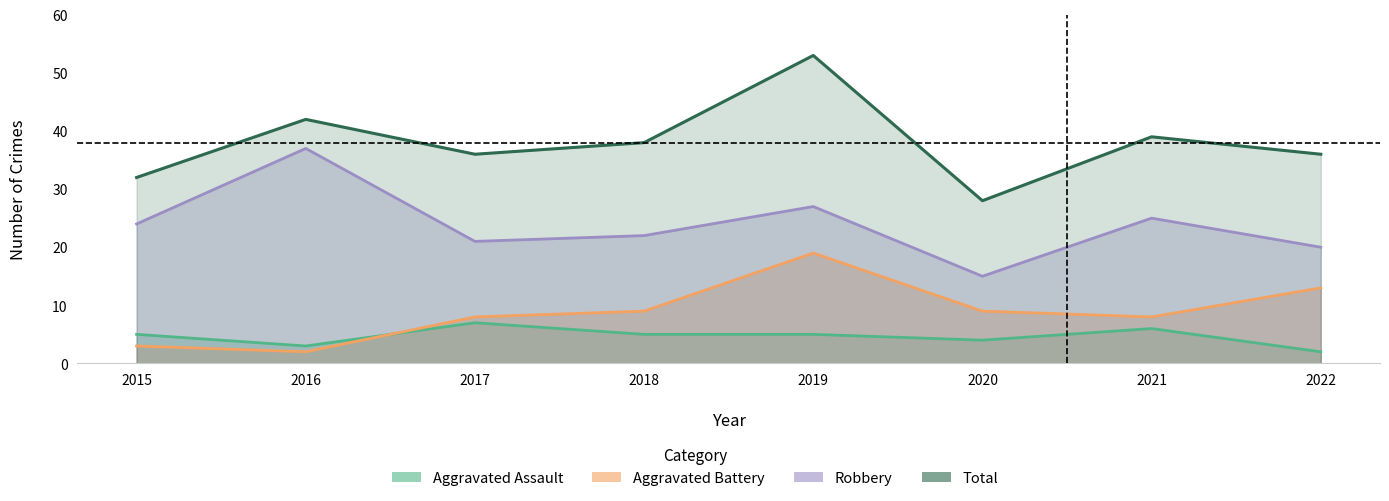

Which category has the lowest value in the Robbery series?

2020